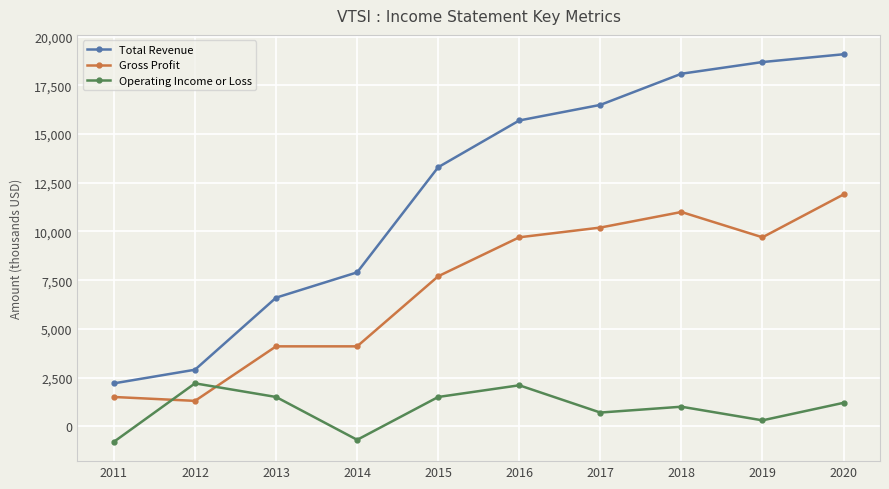

Count the number of categories in the chart.

10